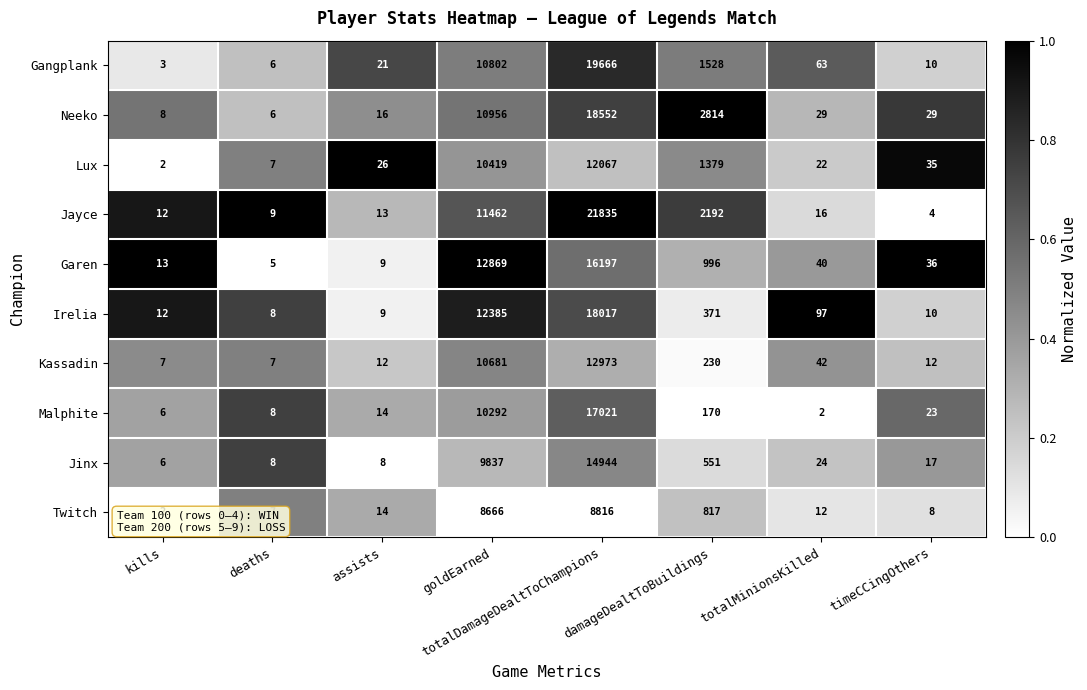

What is the spread (max minus min) of values at kills?

11